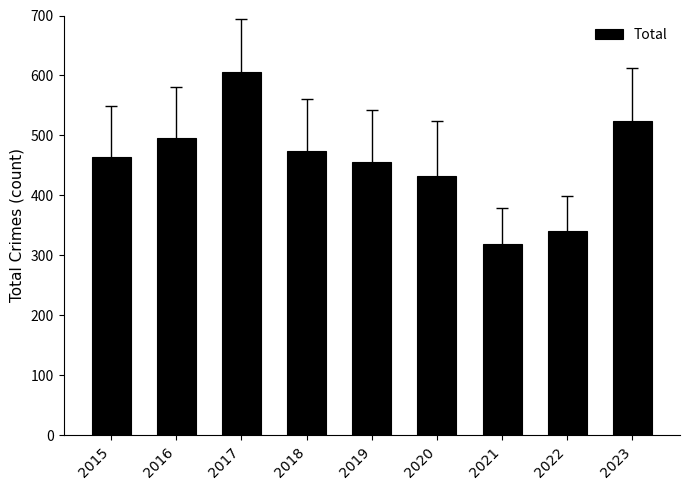

Reading left to right, list all the values displayed in this chart.

464	496	605	474	455	433	319	341	524